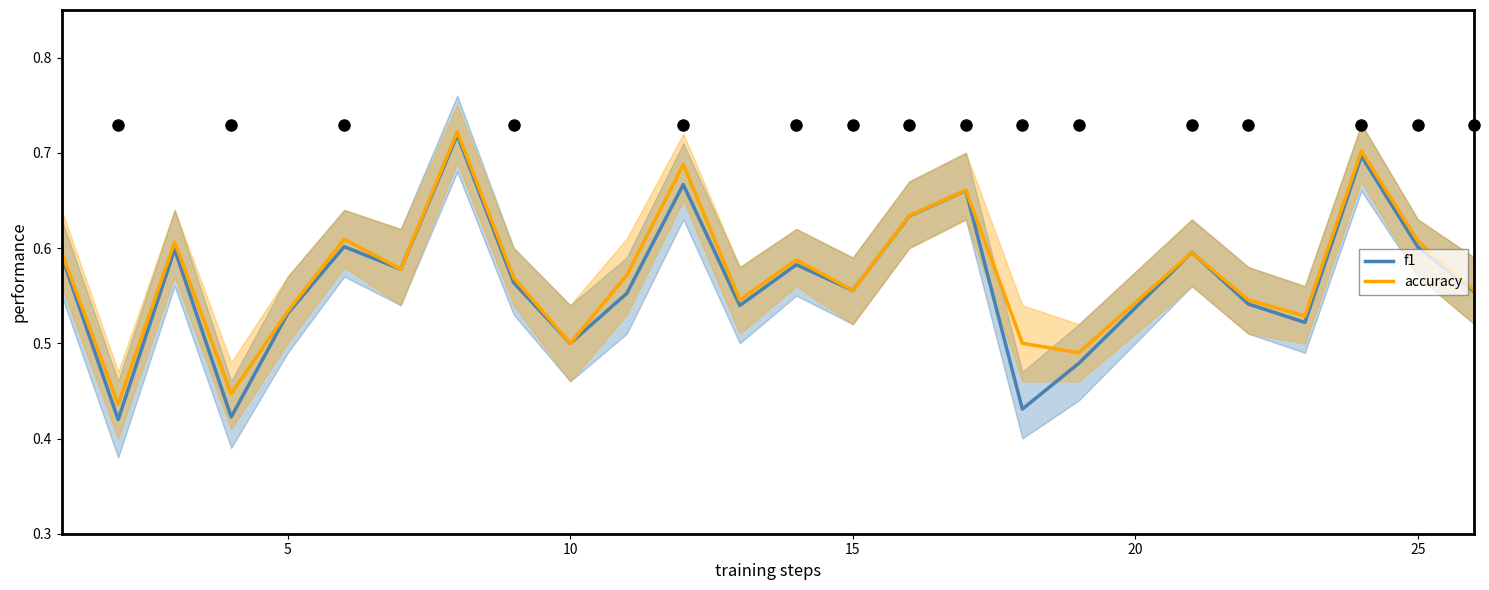

What are all the series names shown in the legend?

f1, accuracy